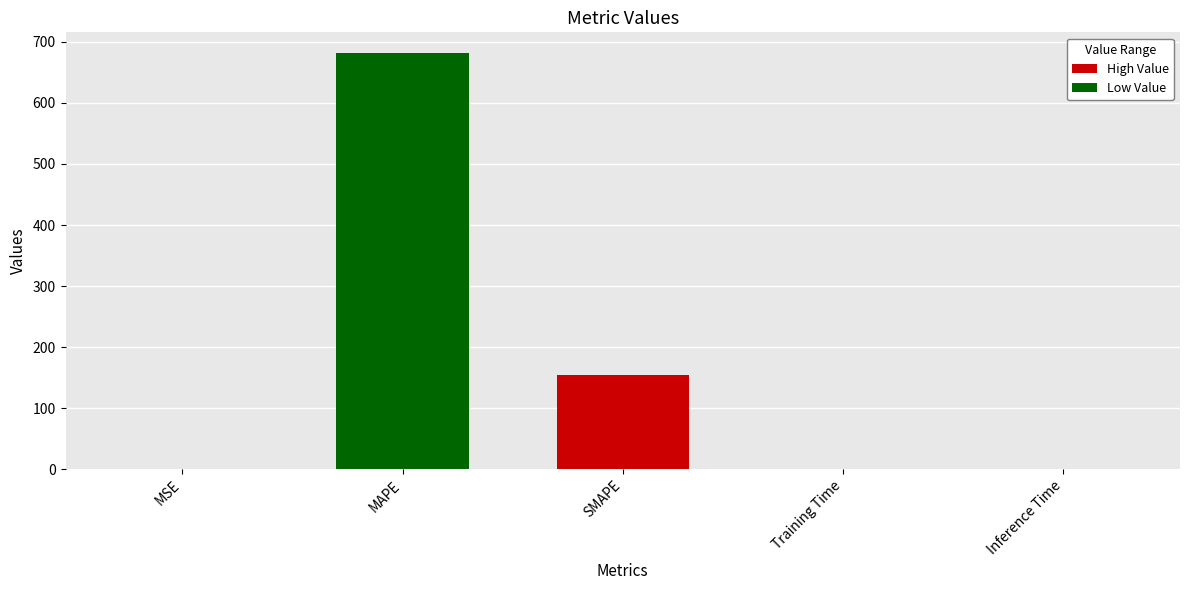

The value at MAPE is 950.7. True or false?

False